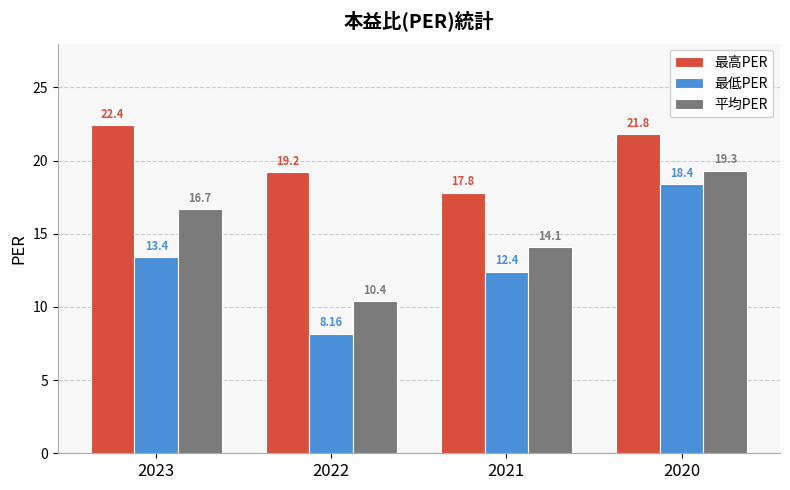

What is the minimum value shown in the chart?

8.2